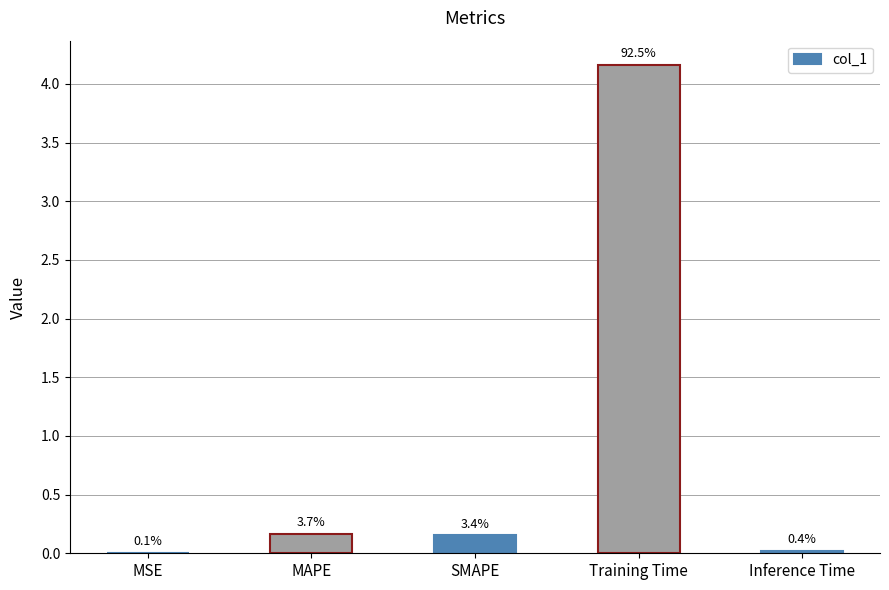

What value does the data have at SMAPE?

0.2